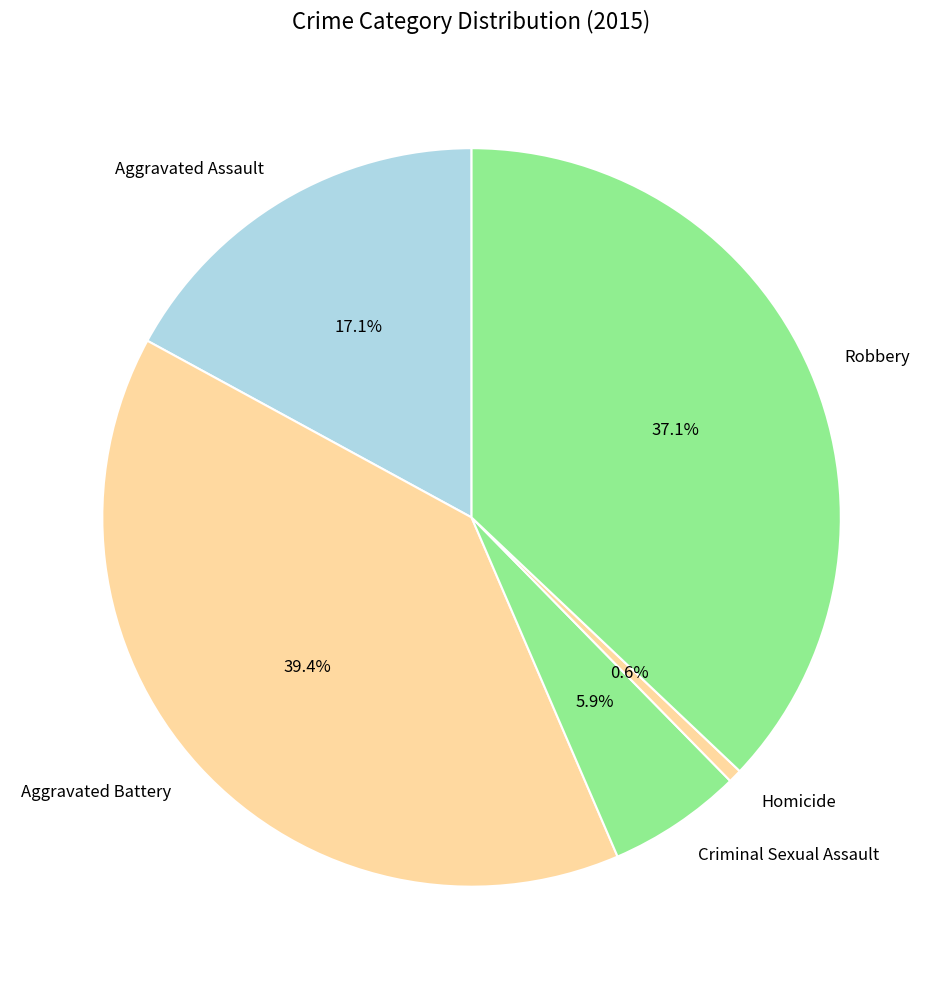

To the nearest percent, what portion does Robbery represent?

37%